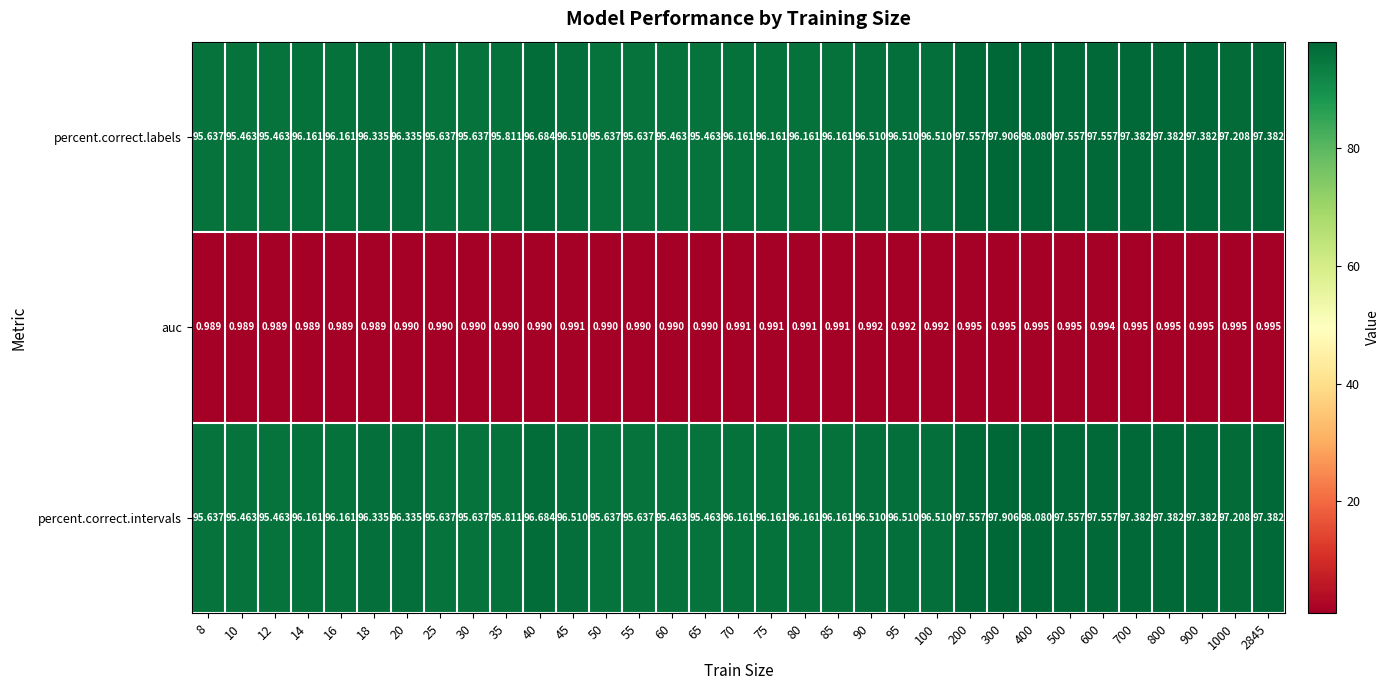

Count the number of data series in this chart.

3